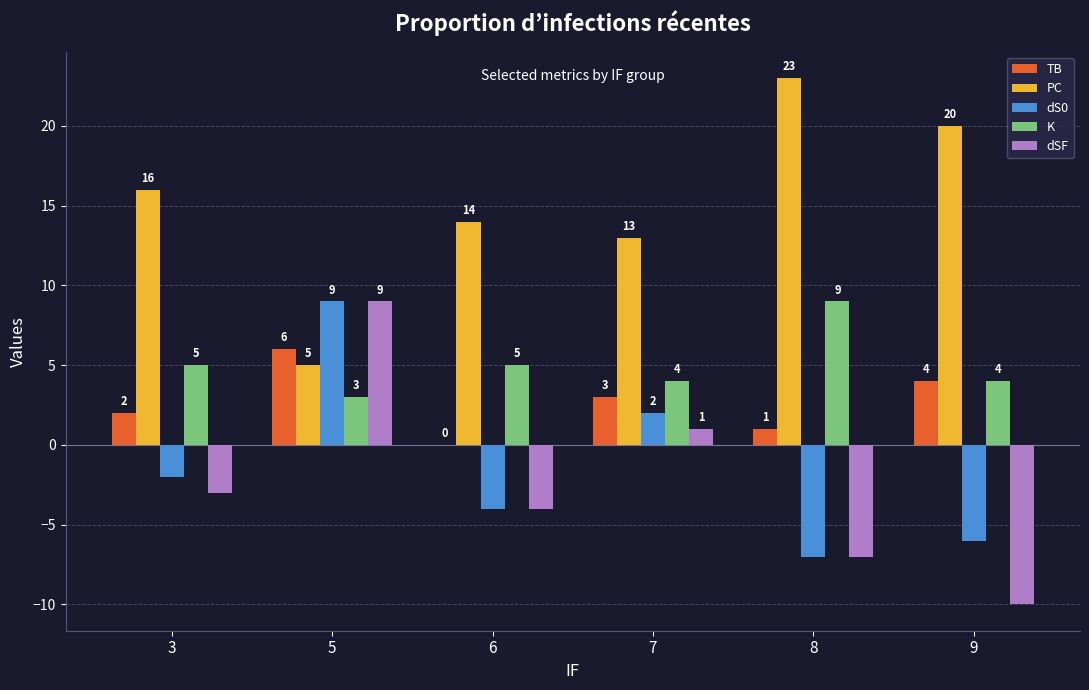

At which category is the sum across all series the highest?

5